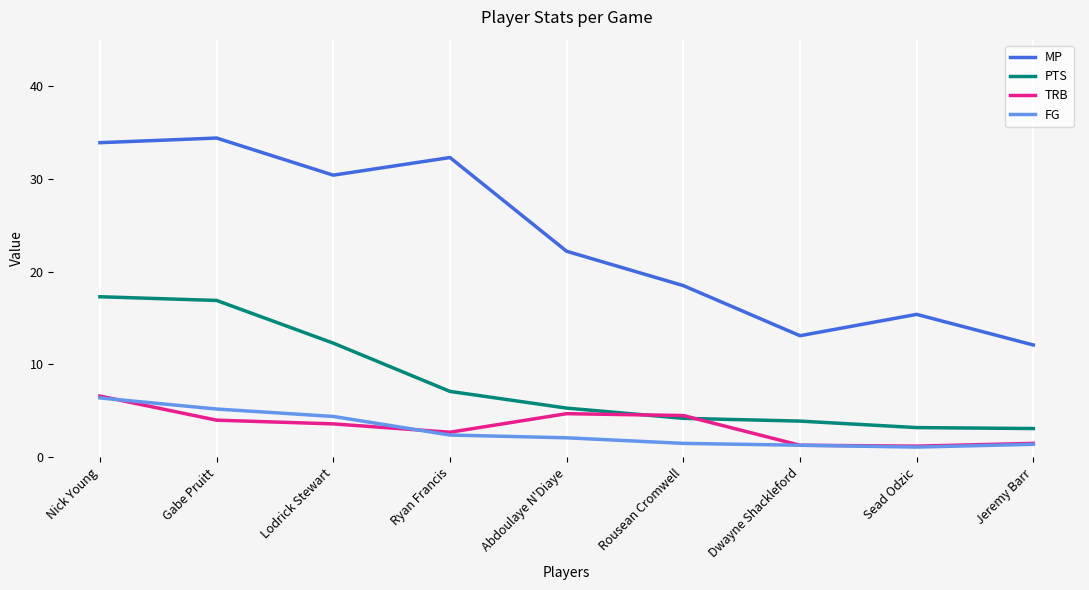

Where is the first local minimum for TRB?

Ryan Francis